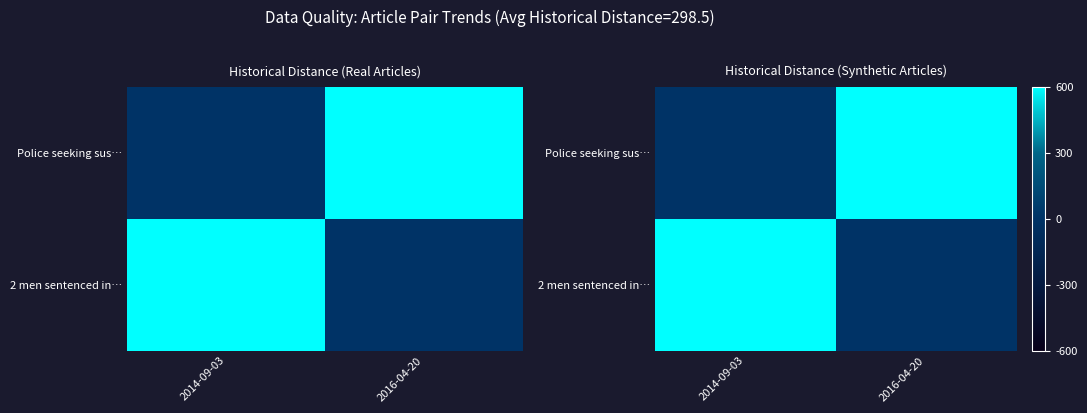

Between 2014-09-03 and 2016-04-20, which series saw the biggest shift?

Police seeking sus…